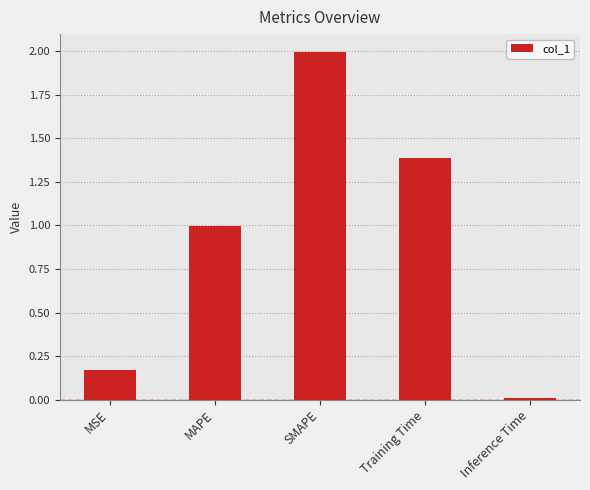

Rank the categories by value from highest to lowest.

SMAPE, Training Time, MAPE, MSE, Inference Time